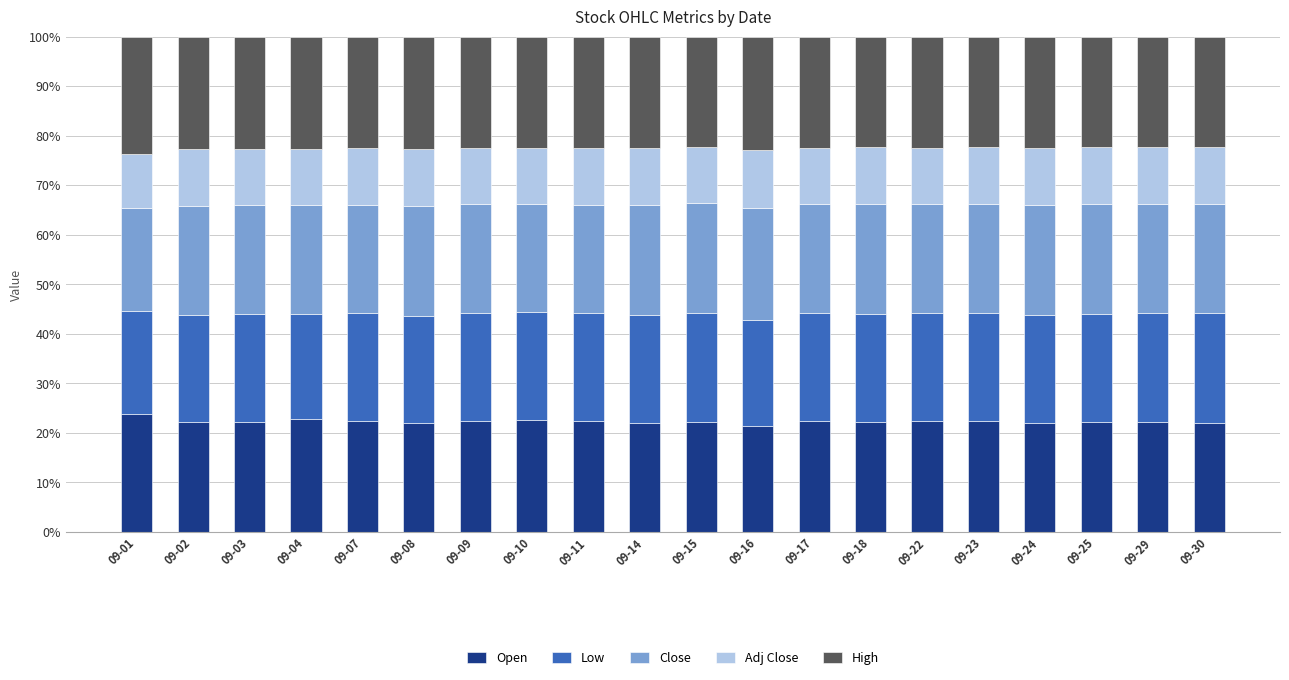

Read the Open value at 09-29.

22.3